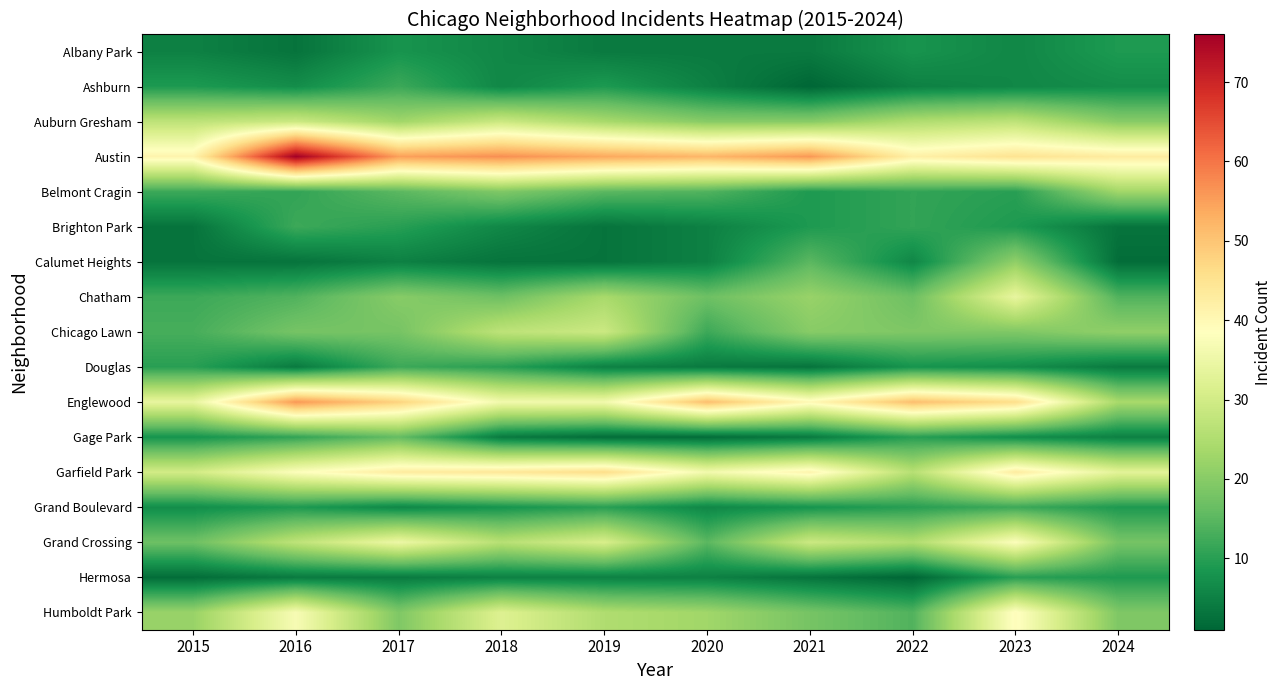

List the series in order of their peak value, lowest first.

Albany Park, Hermosa, Ashburn, Brighton Park, Douglas, Grand Boulevard, Gage Park, Calumet Heights, Belmont Cragin, Auburn Gresham, Chicago Lawn, Chatham, Grand Crossing, Humboldt Park, Garfield Park, Englewood, Austin